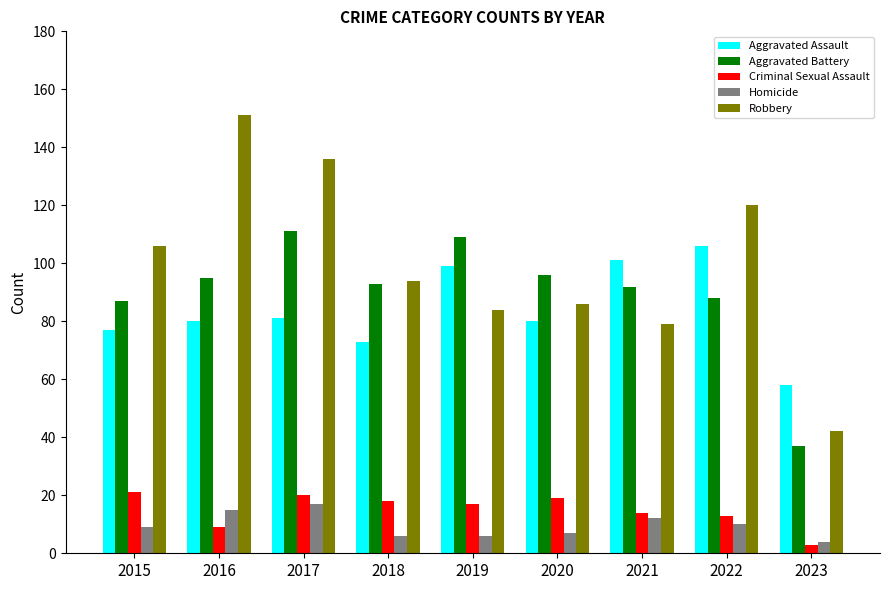

What is the difference between the maximum and minimum values in the Criminal Sexual Assault series?

18